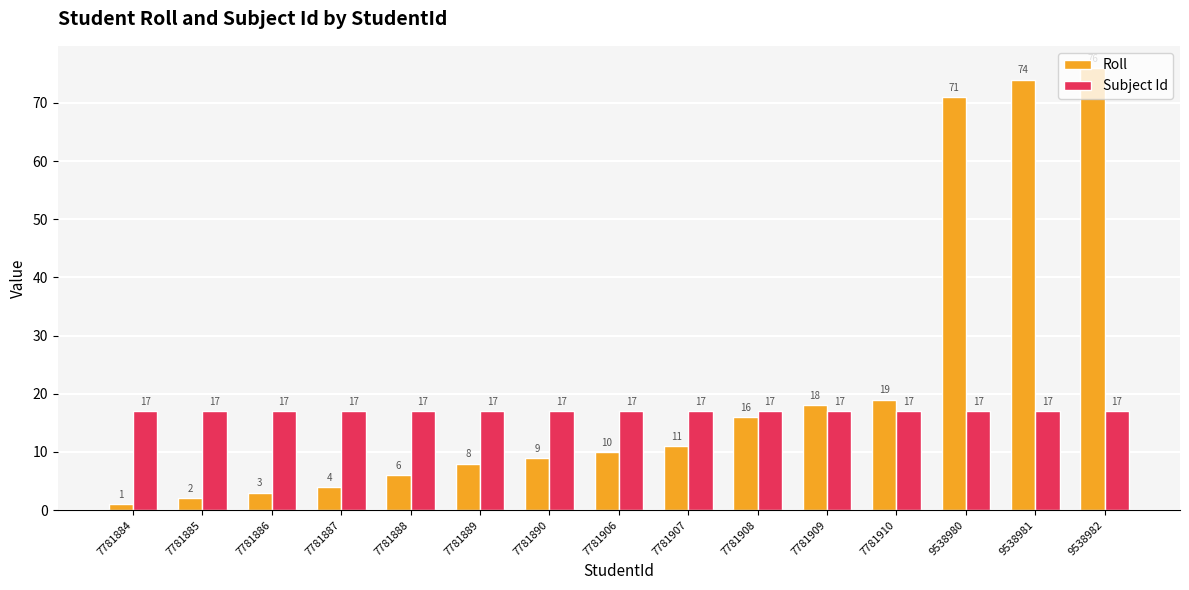

True or false: Subject Id has a value of 10 at 7781890.

False